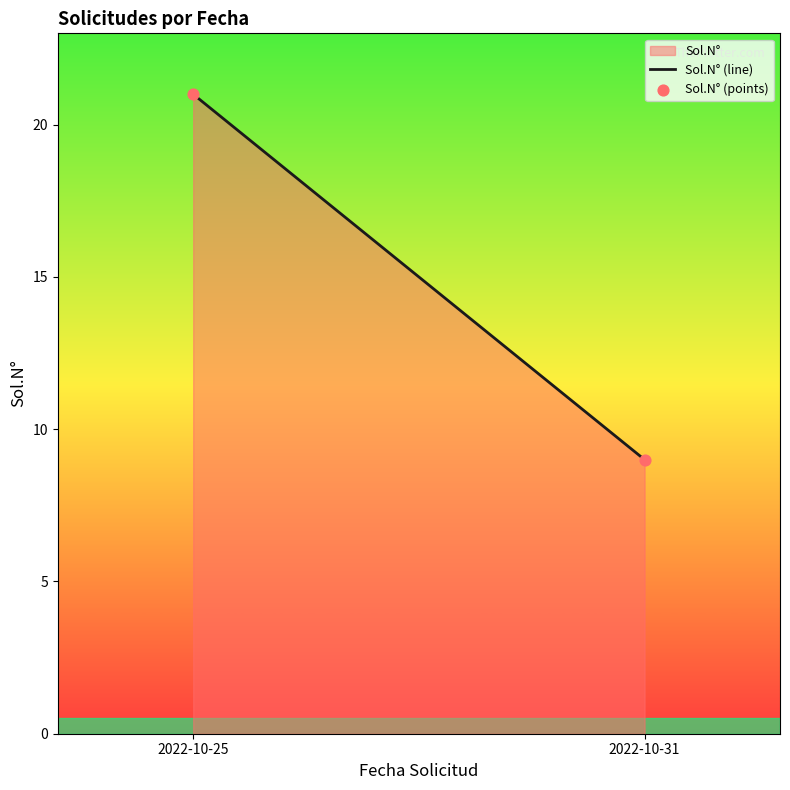

What is the average Y value?

15